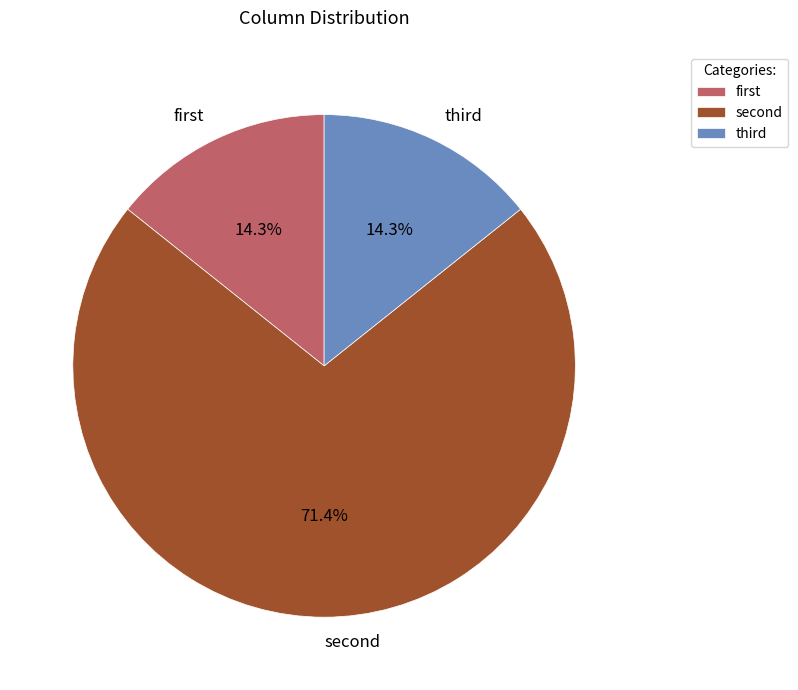

How many segments does this pie chart have?

3